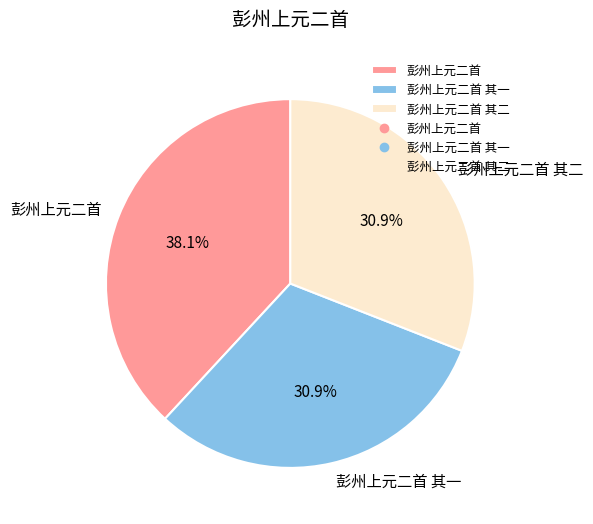

What is the total percentage of 彭州上元二首 其二 and 彭州上元二首 其一?

61.9%